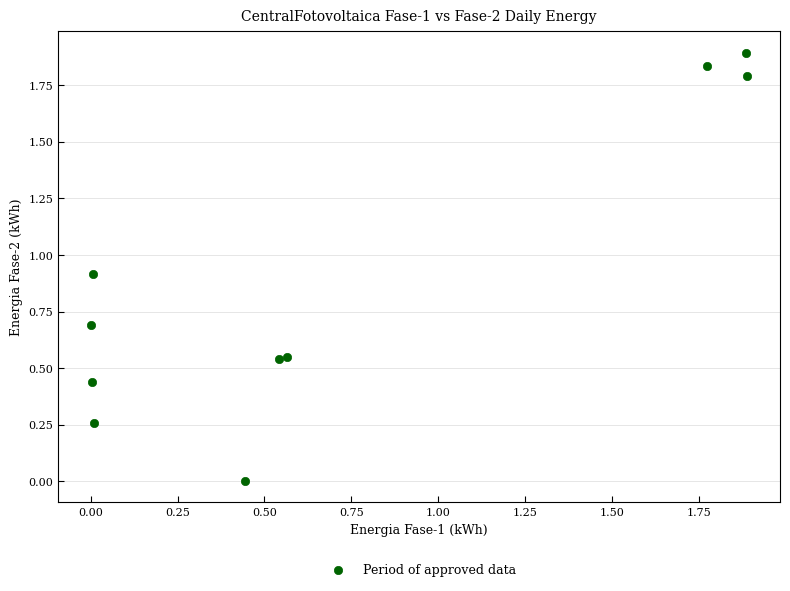

What is the range of Y values (max minus min)?

1.9